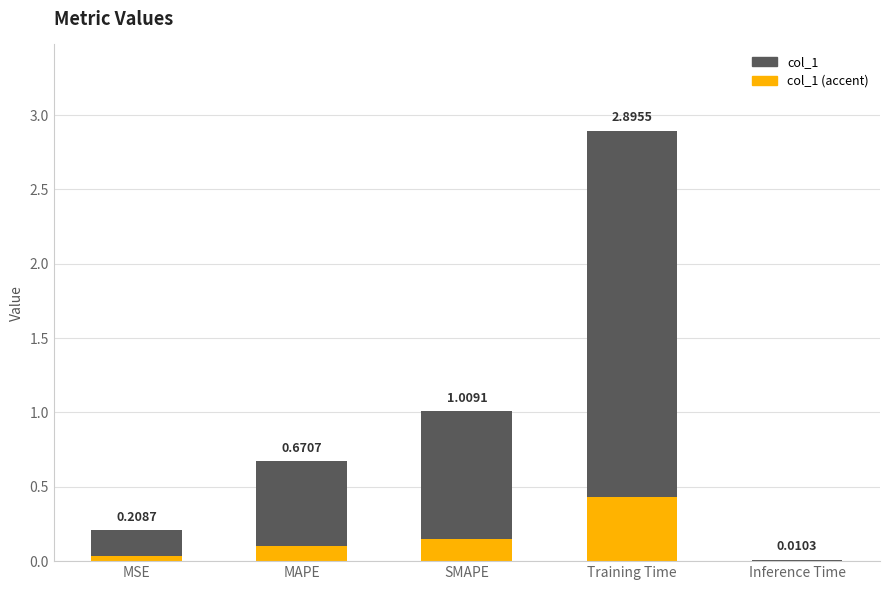

List the series in order of their overall mean, highest first.

col_1, col_1 (accent)